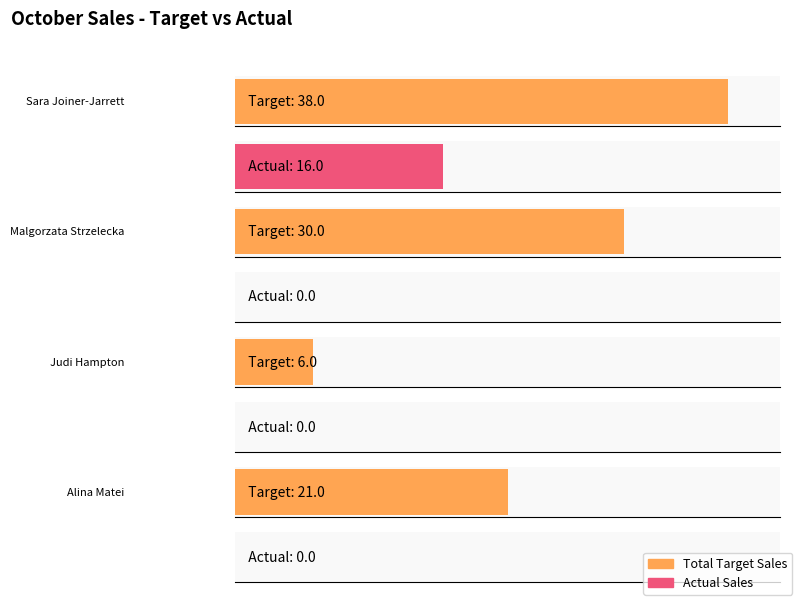

What is the sum of all Total Target Sales values?

95